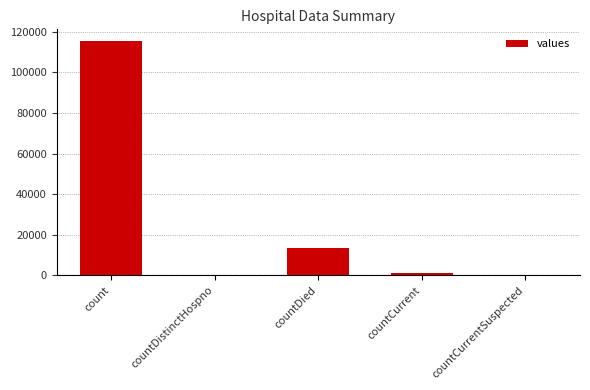

What is the change in value from count to countDied?

-102036